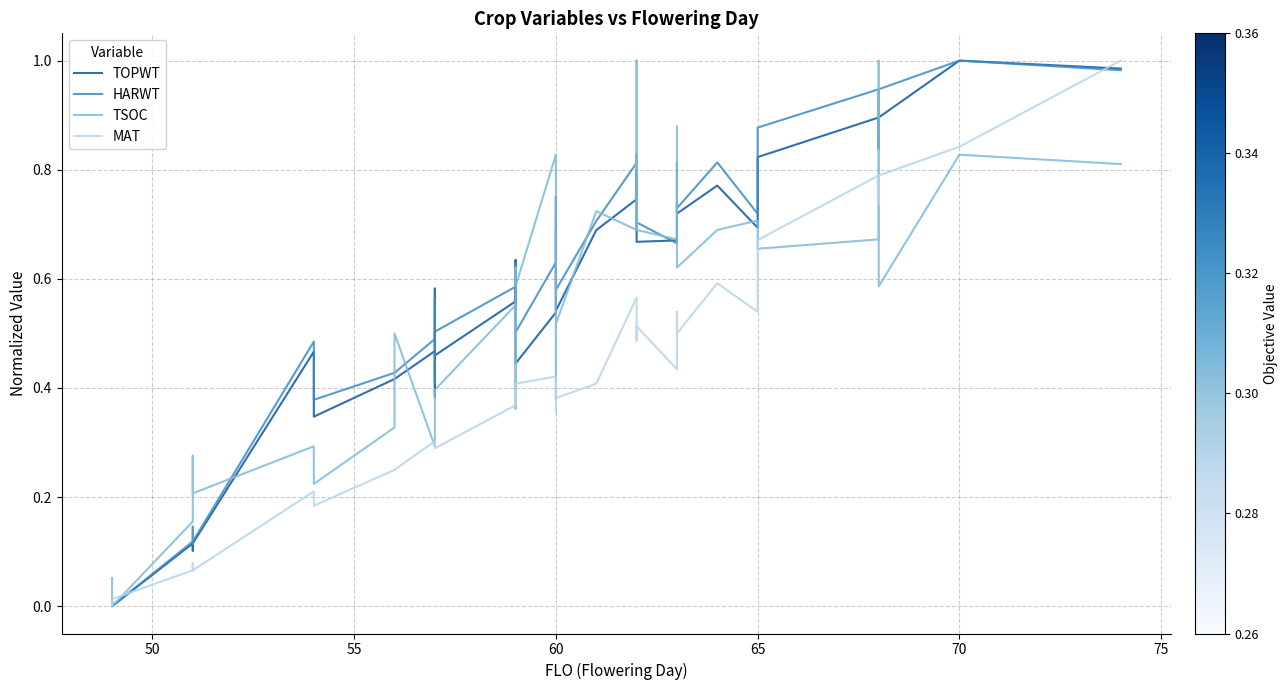

True or false: TOPWT and HARWT cross at least once.

True